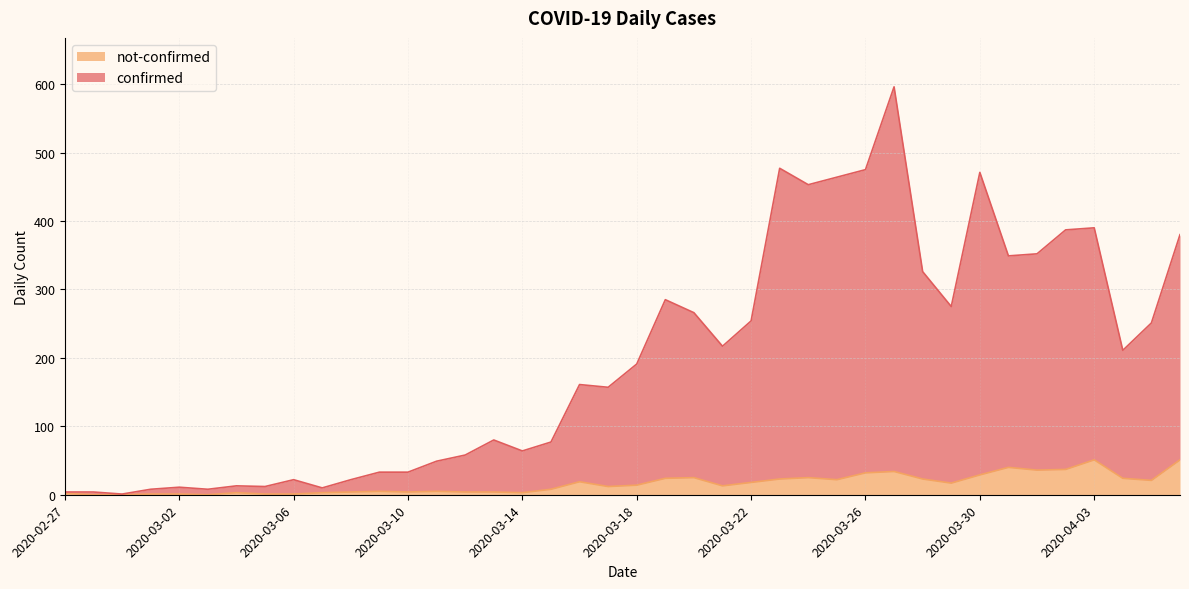

How many series are shown in this chart?

2